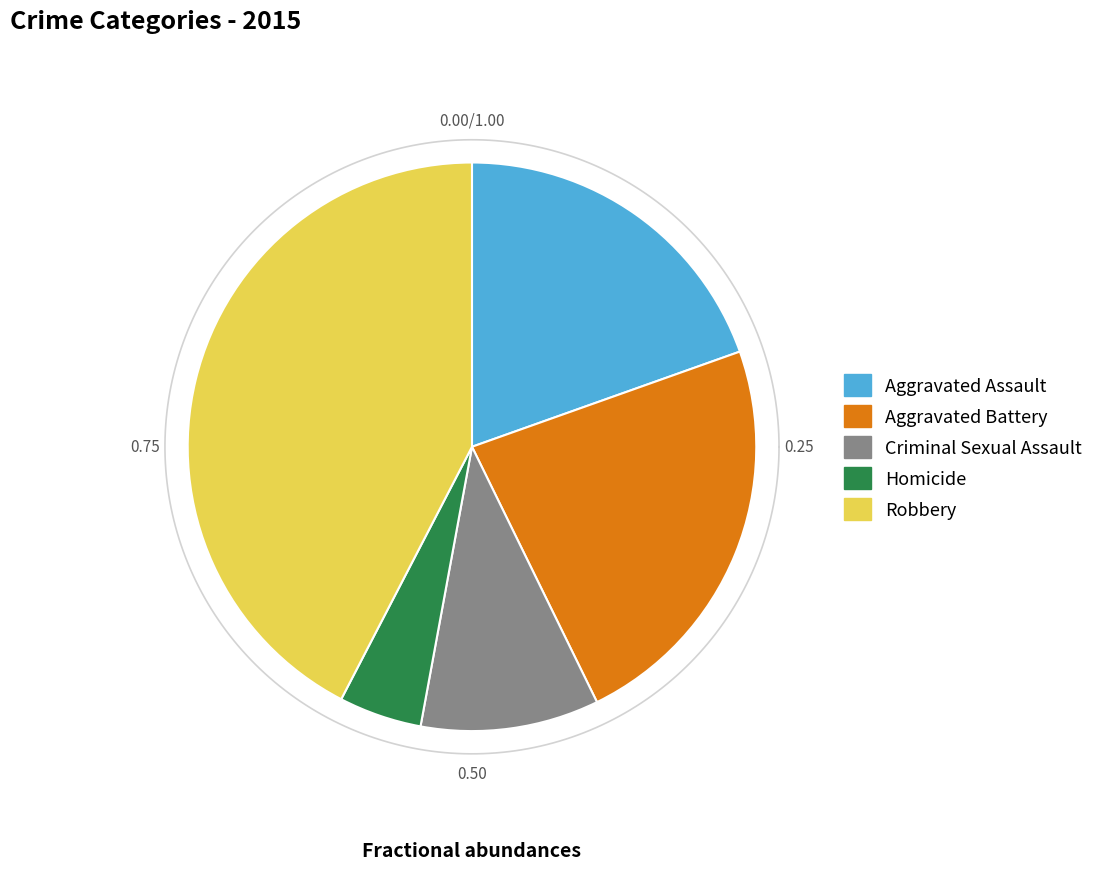

How many segments does this pie chart have?

5